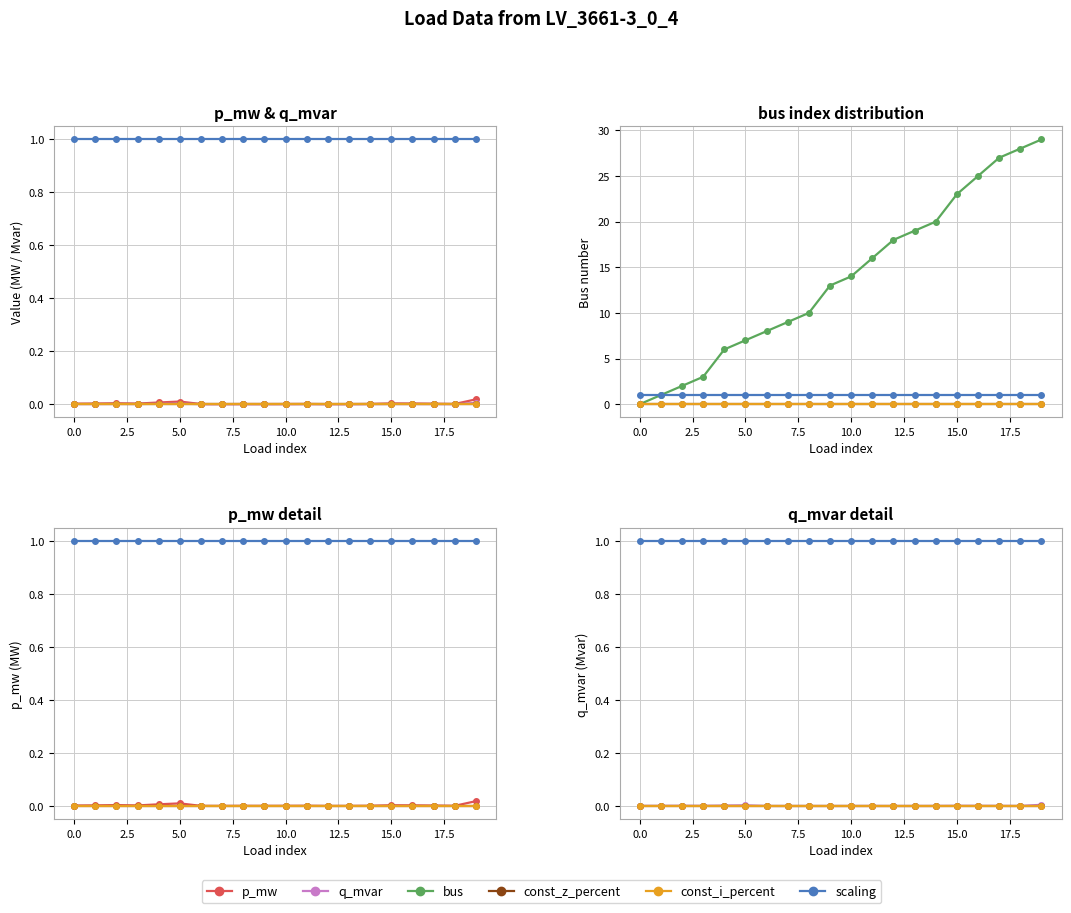

Which series changed the most between 2.5 and 13?

bus